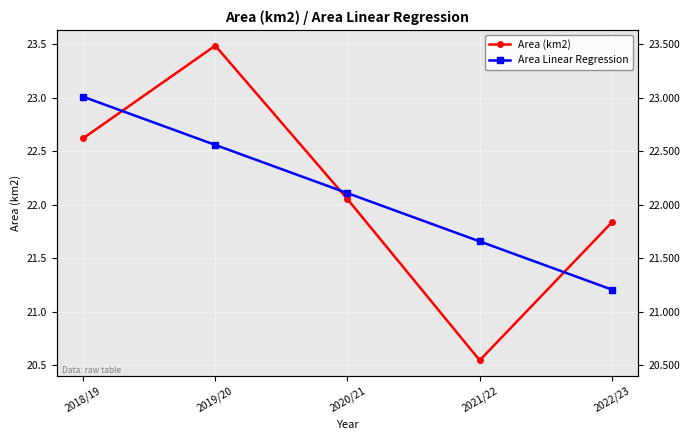

What are all the series names shown in the legend?

Area (km2), Area Linear Regression